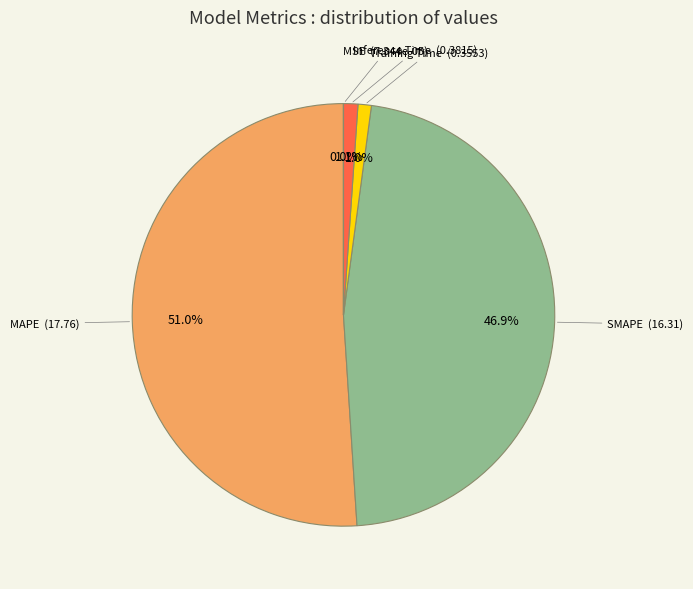

What percentage is the Inference Time slice, to the nearest percent?

1%